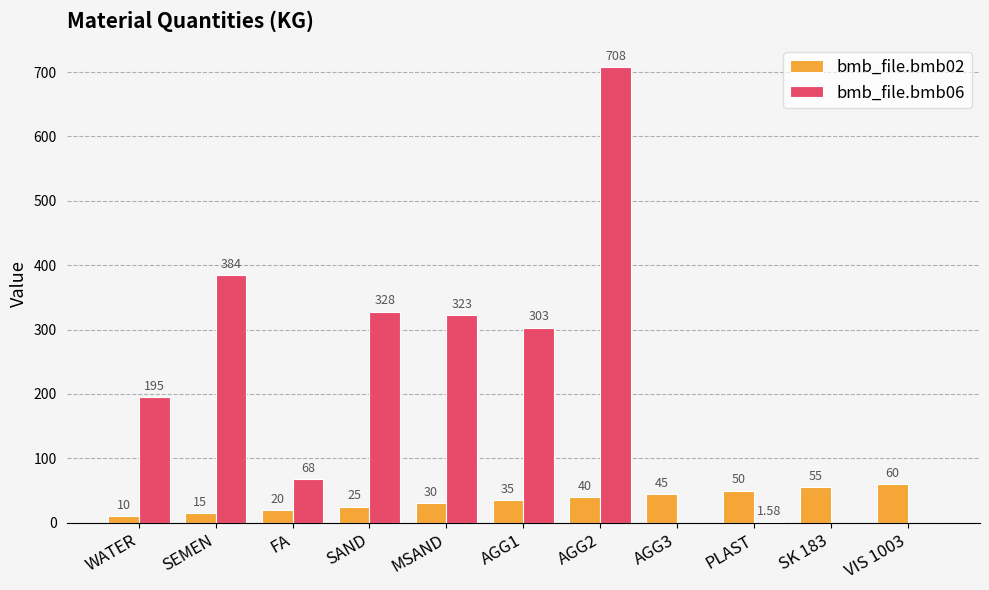

Is it true that bmb_file.bmb06 equals 323.0 at MSAND?

True